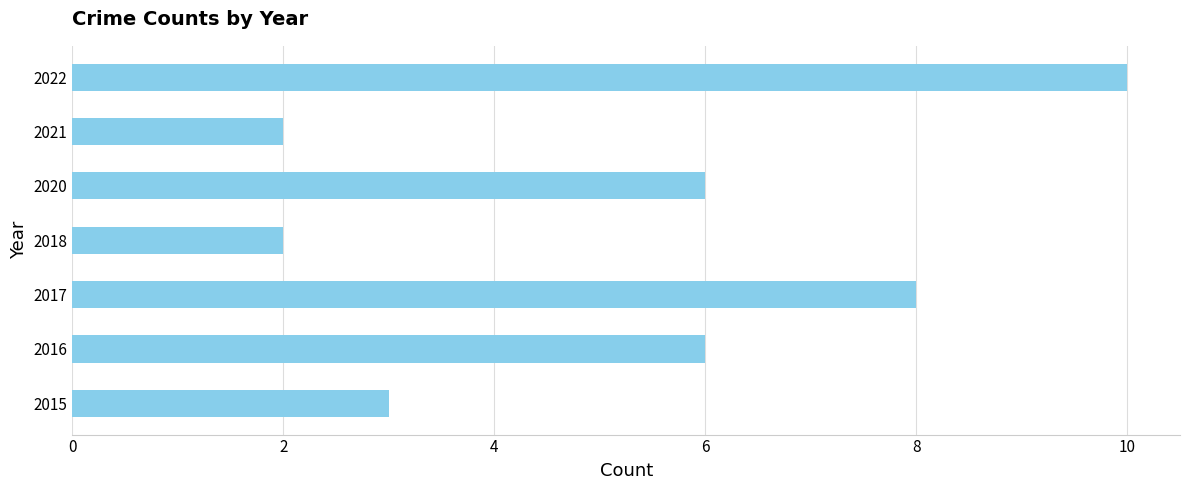

The value at 2018 is 2. True or false?

True